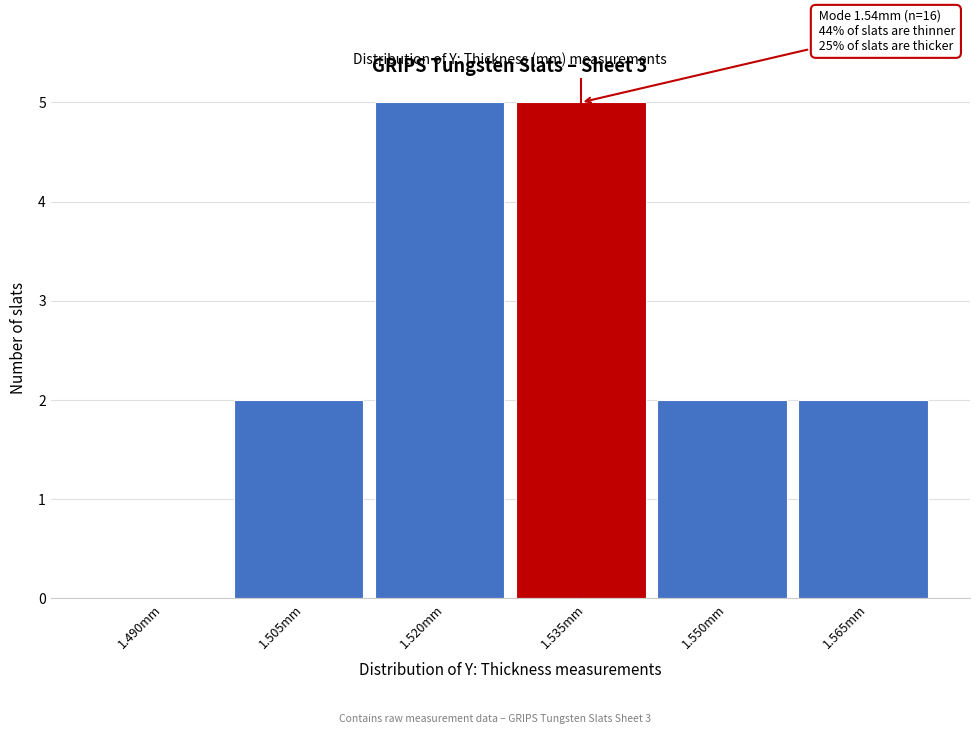

Reading left to right, what are all the values shown in this chart?

1.490mm=0	1.505mm=2	1.520mm=5	1.535mm=5	1.550mm=2	1.565mm=2